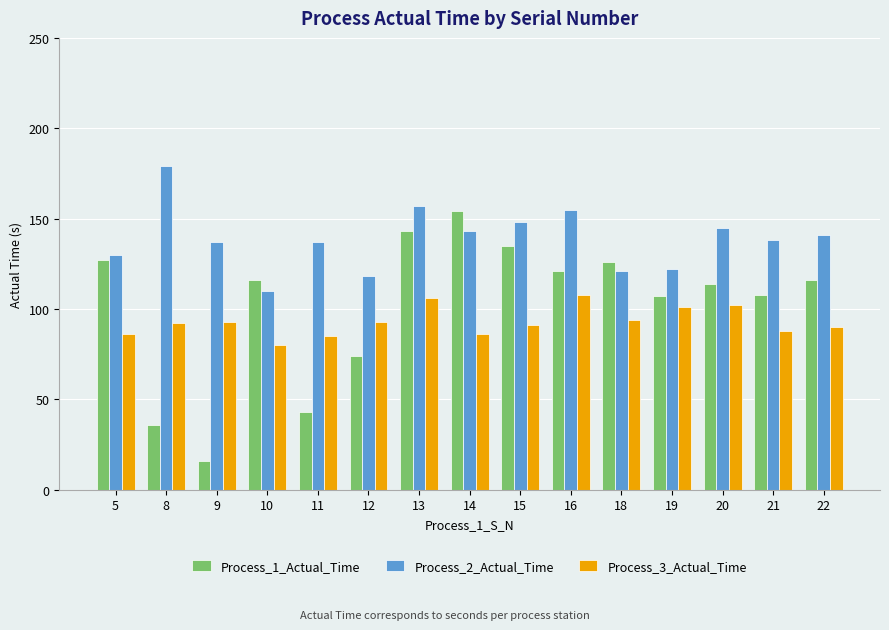

At which label is Process_1_Actual_Time closest to 85?

12